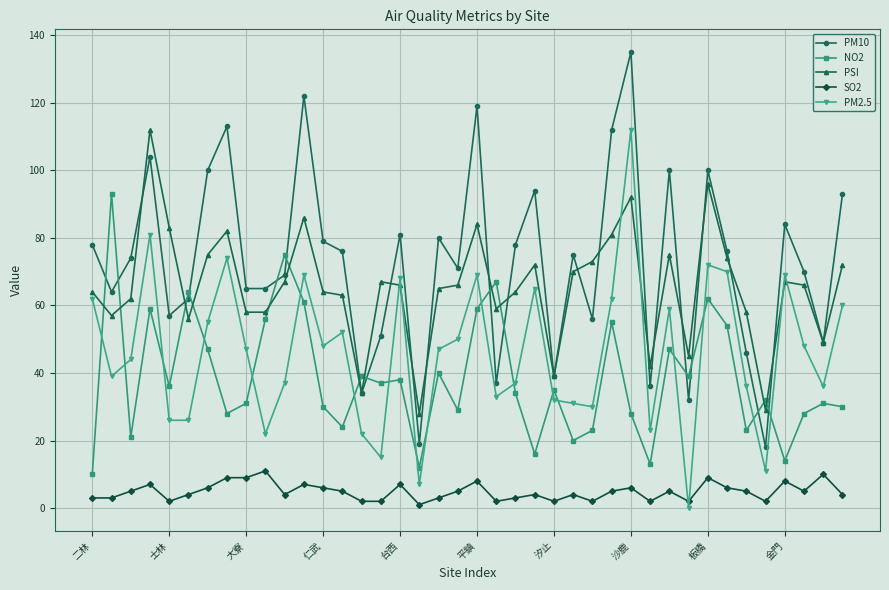

True or false: NO2 has more than 2 interior local peaks.

True